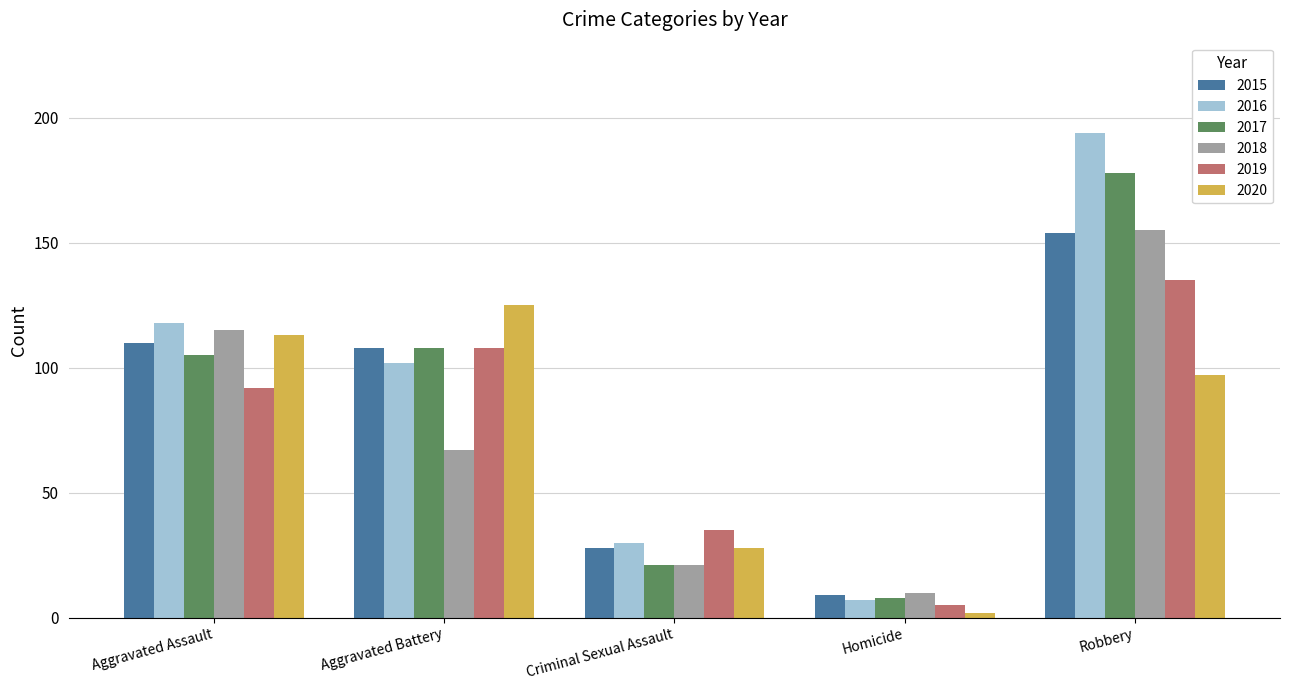

Rank the categories by 2015 value from highest to lowest.

Robbery, Aggravated Assault, Aggravated Battery, Criminal Sexual Assault, Homicide